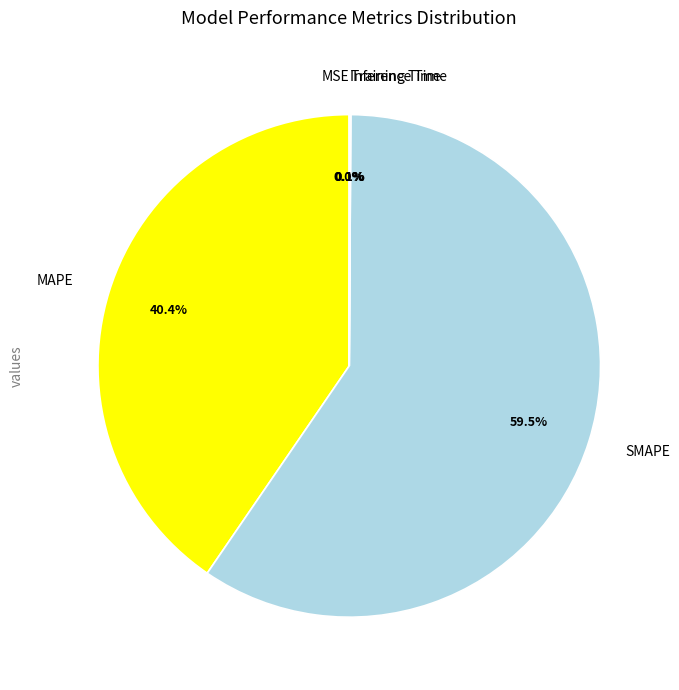

Is there any slice that represents more than half of the pie?

Yes